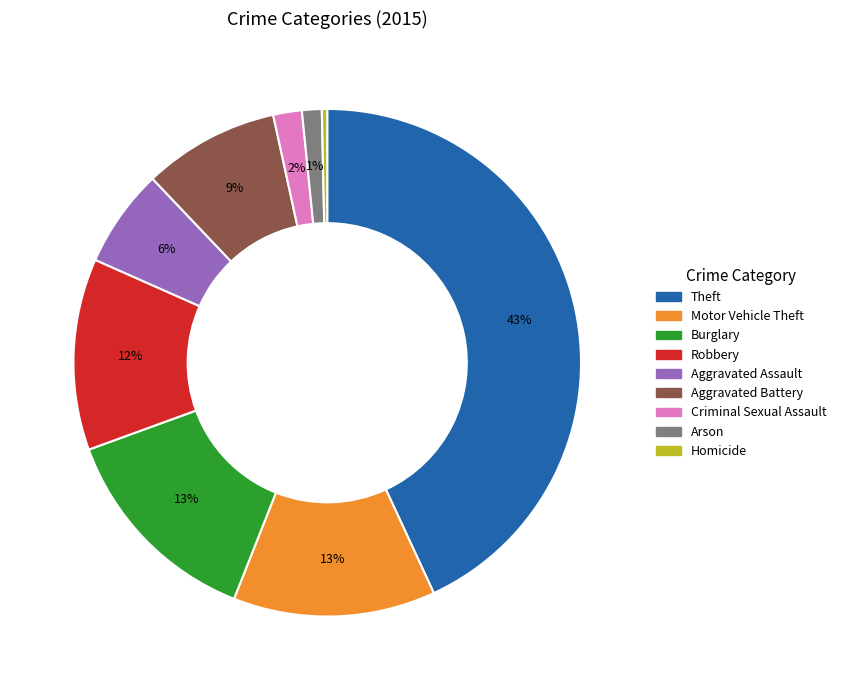

Is it true that Criminal Sexual Assault is 2% of the pie?

True